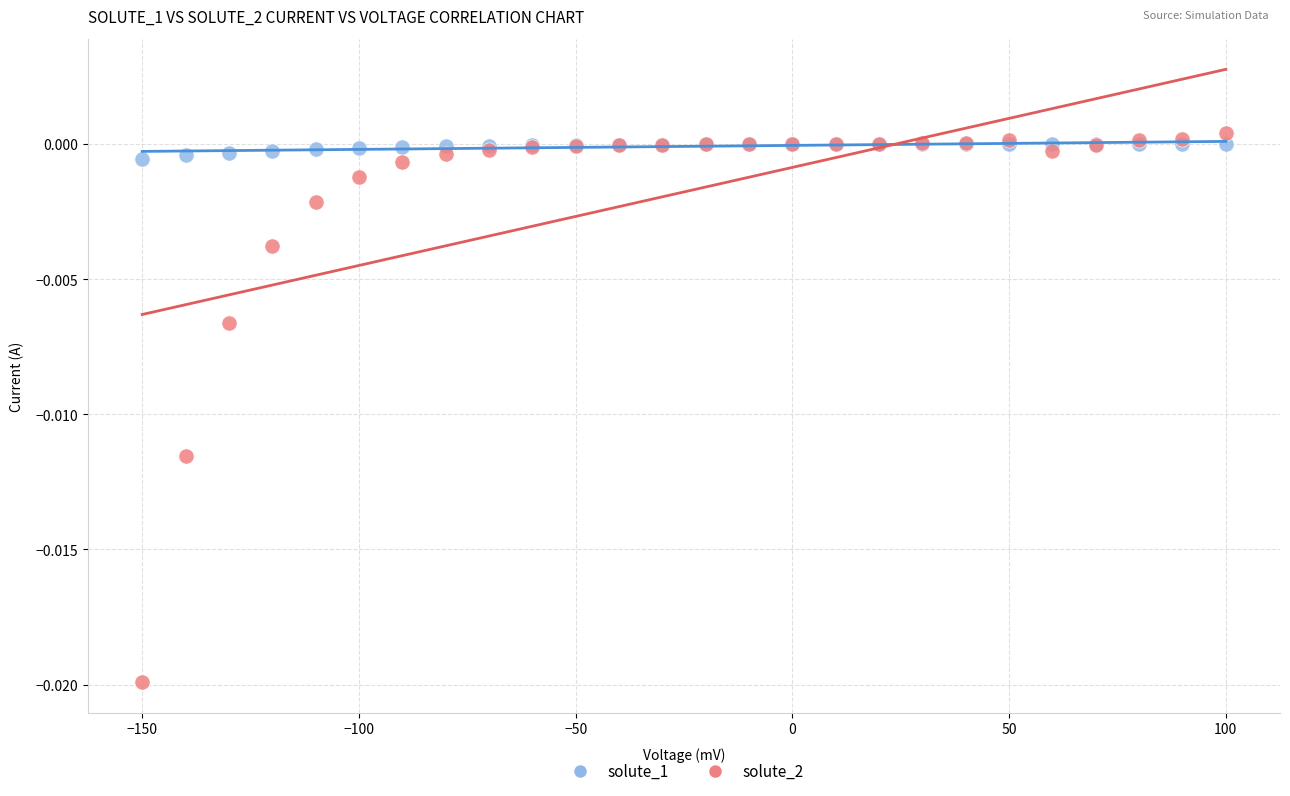

Which series reaches the minimum Y coordinate?

solute_2